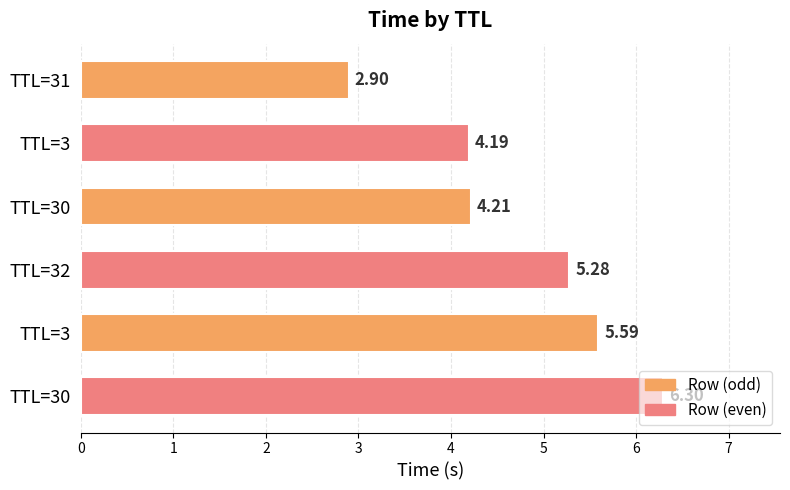

Does the chart contain any negative values?

No